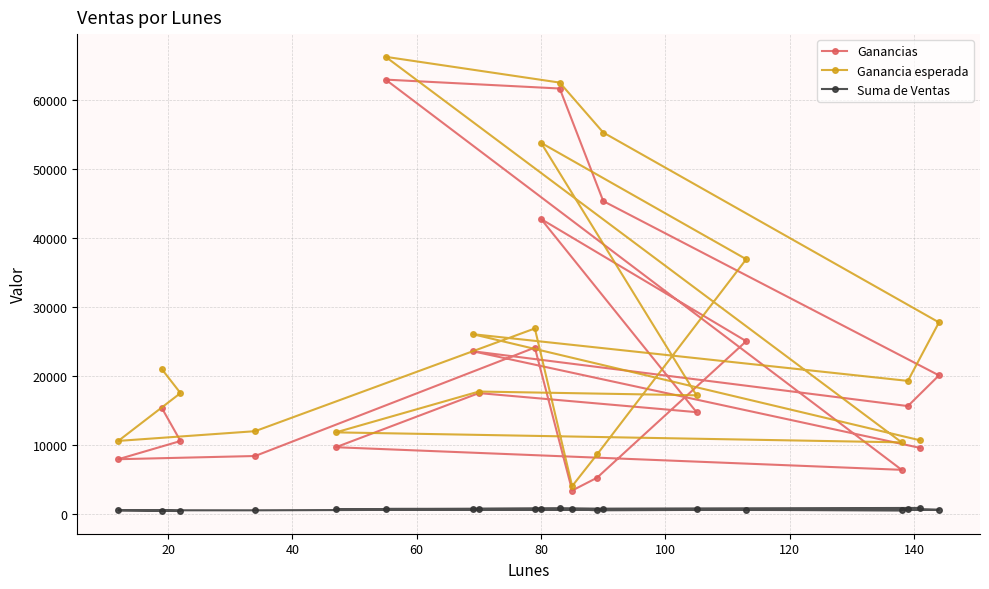

True or false: Ganancia esperada has more than 0 interior local peaks.

True